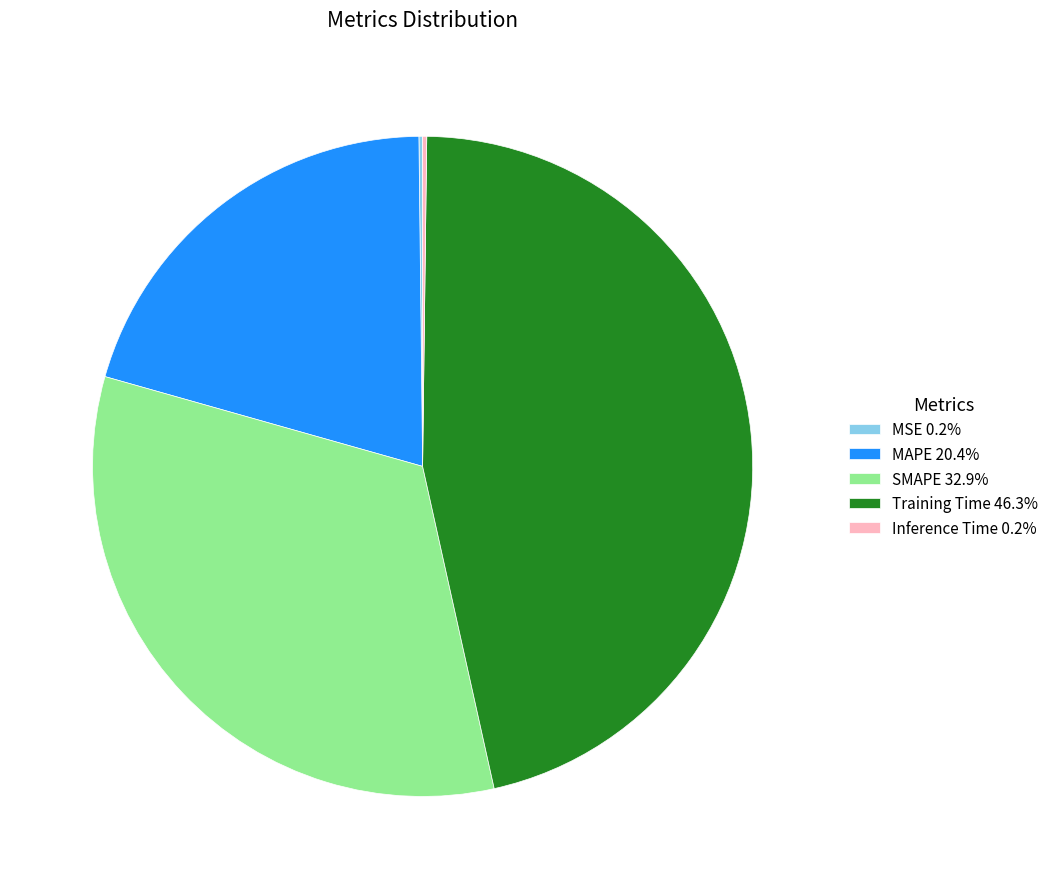

Is there a majority slice in this chart?

No